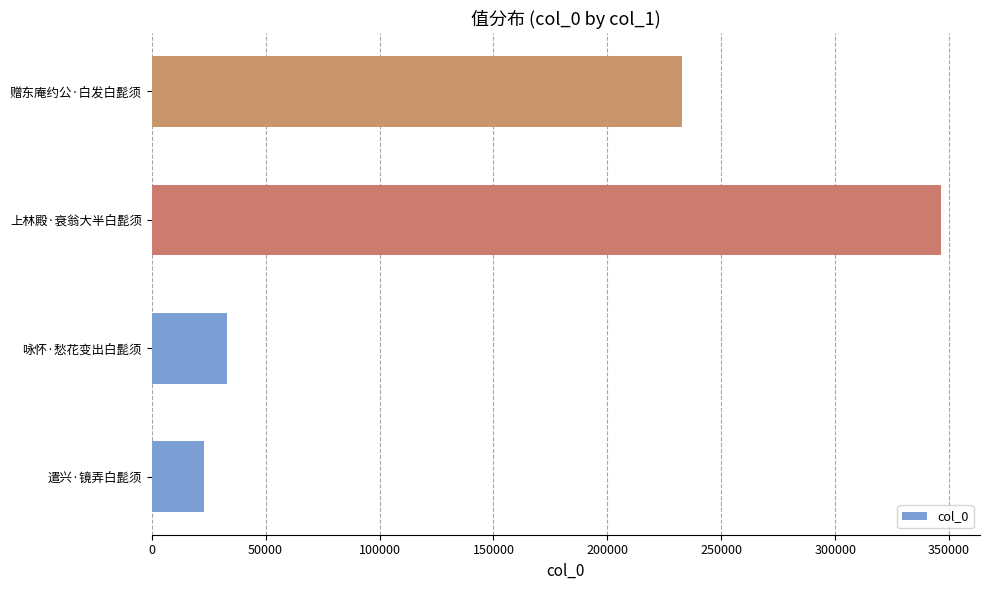

Read the value at 赠东庵约公·白发白髭须, to the nearest 50.

232600